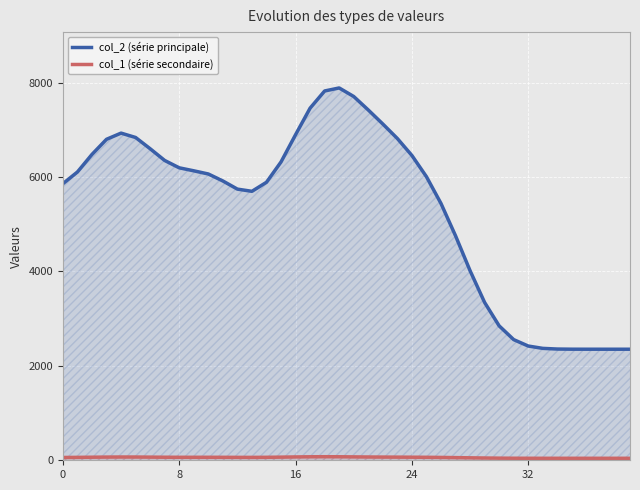

What are all the series names shown in the legend?

col_2, col_1